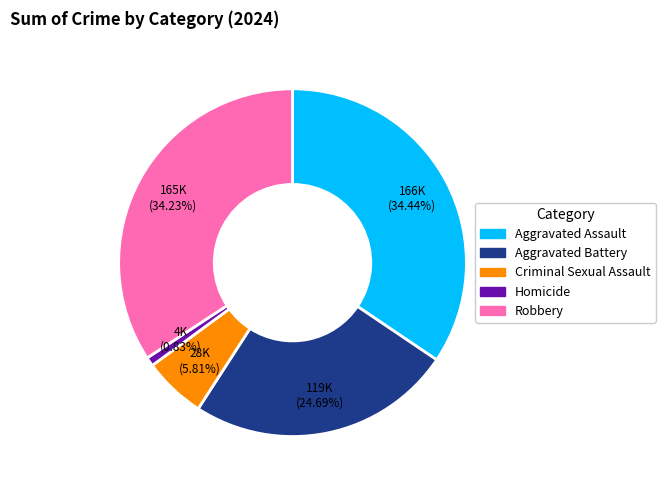

What is the smallest slice in the pie chart?

Homicide